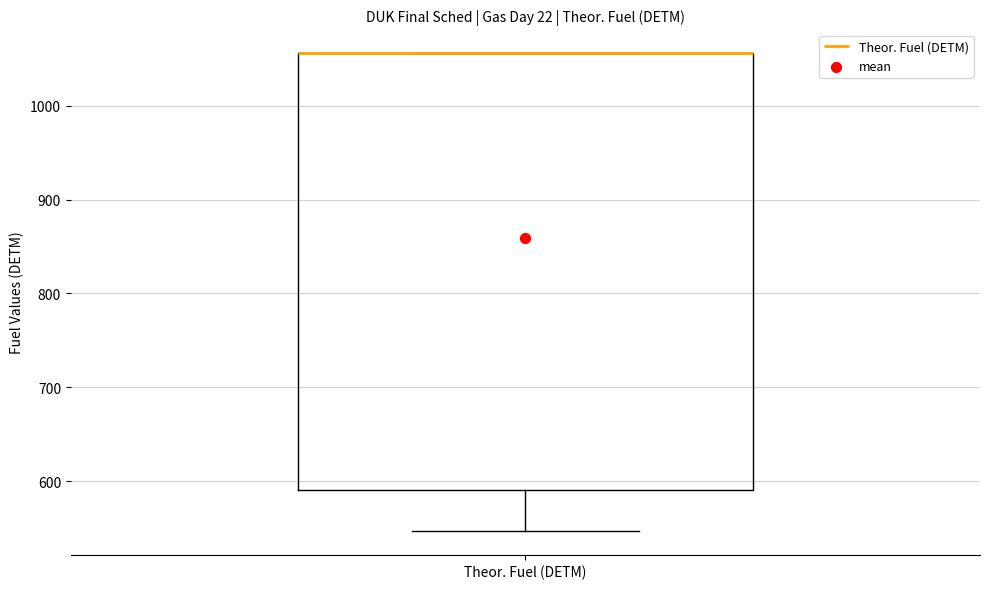

Read this box plot against the y-axis: the position of the median line, the range covered by the box, and the ends of both whiskers. The values are not printed on the chart, so give them approximately, as read against the axis.

median 1060 (drawn on the box's upper edge), box 590 to 1060, whiskers 550 to 1060